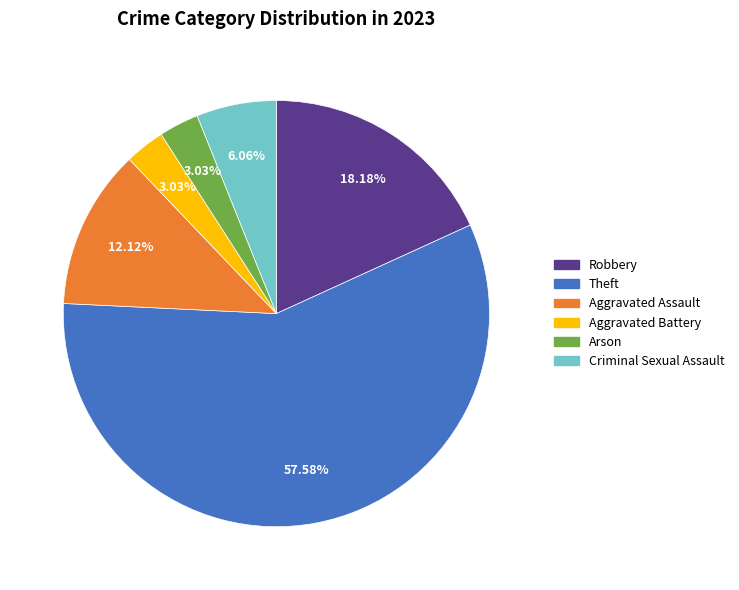

What is the majority slice?

Theft